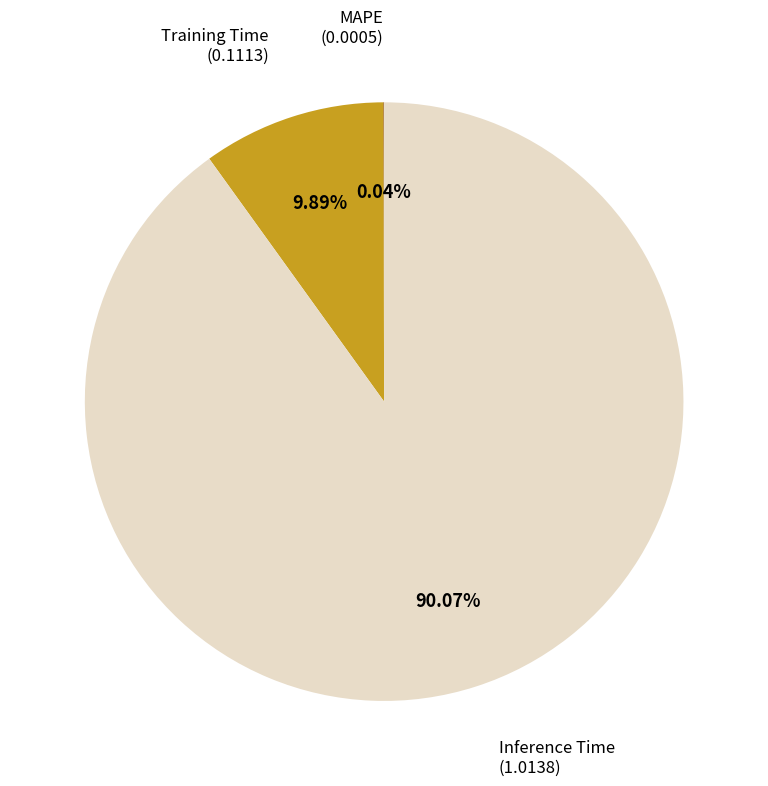

Which slice is the largest?

Inference Time